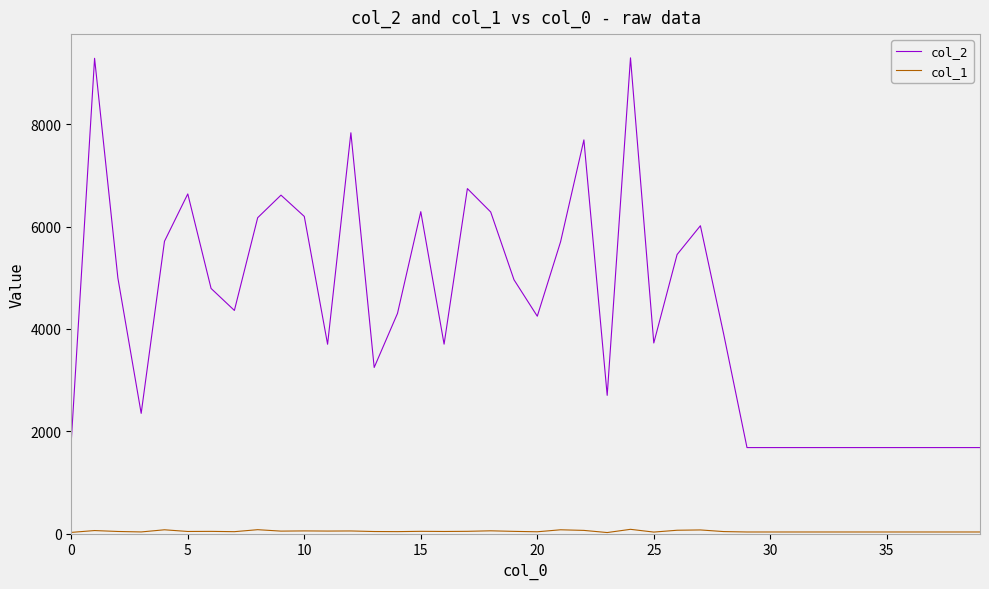

What is the maximum value for col_2?

9299